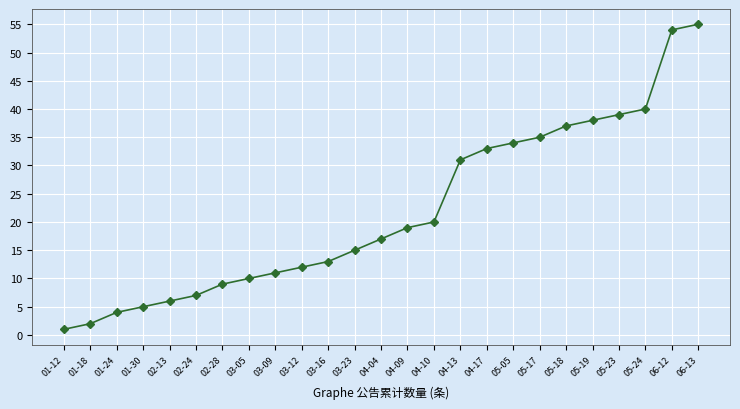

How many data points are less than 17?

12